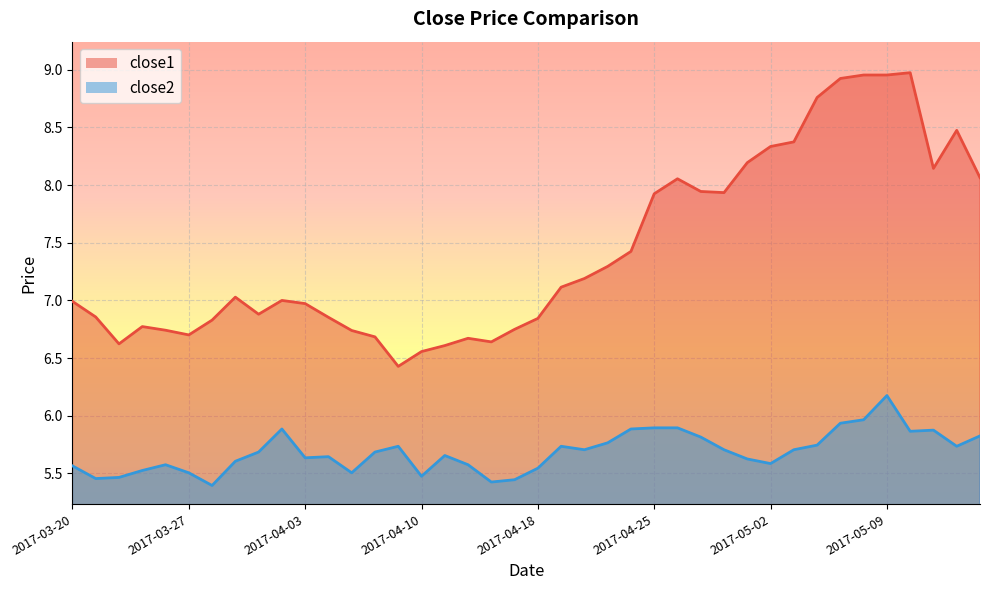

What is the maximum value for close2?

6.2